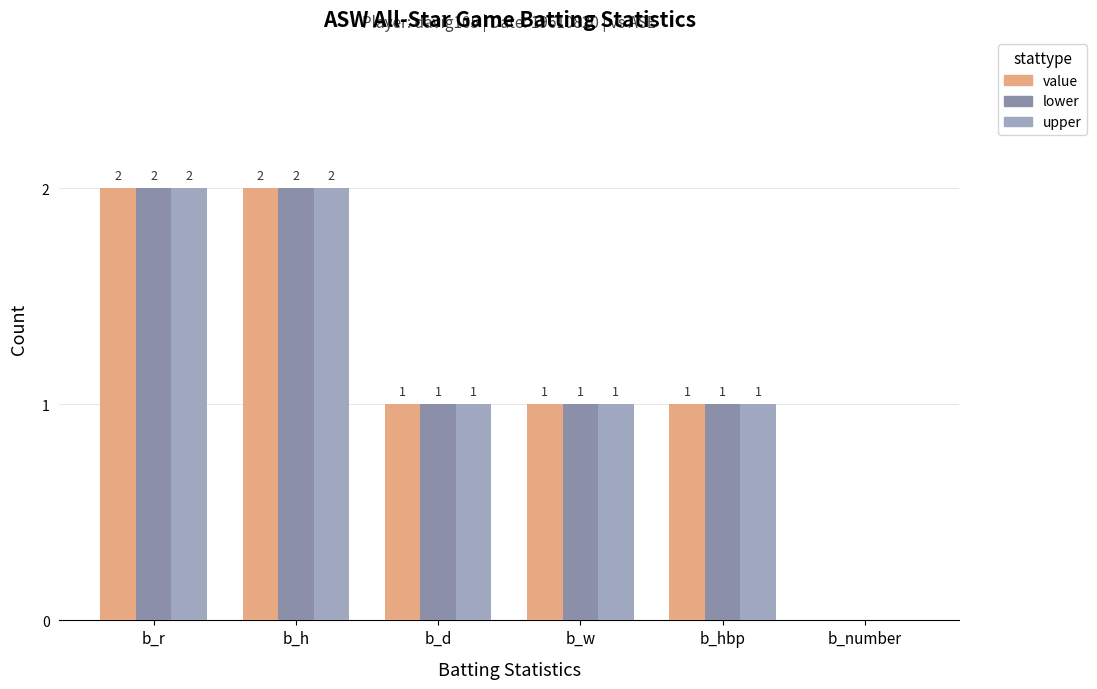

The lower series shows 1 at b_w. True or false?

True